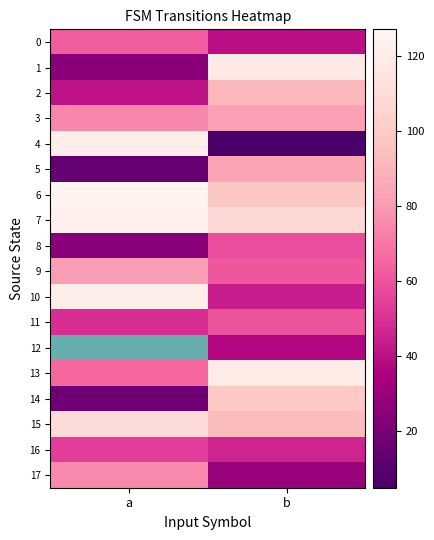

At which category does the chart reach its peak across all series?

a